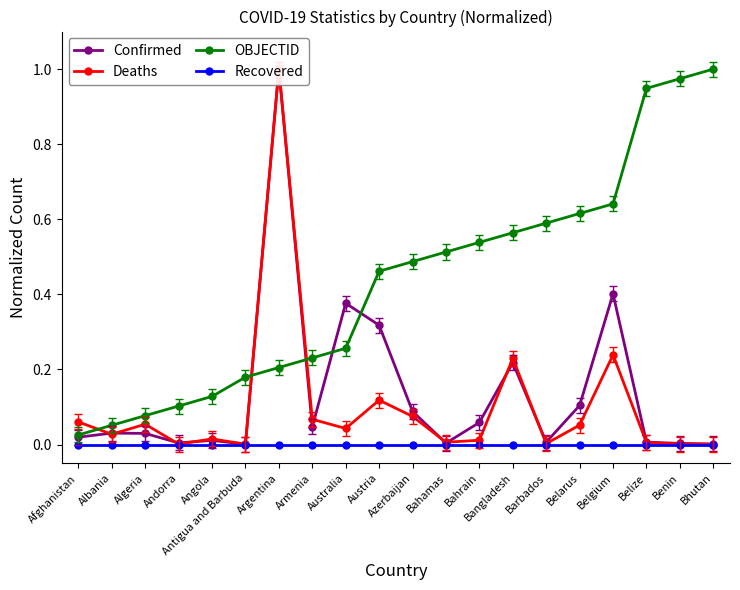

Where is the first local maximum for Confirmed?

Albania